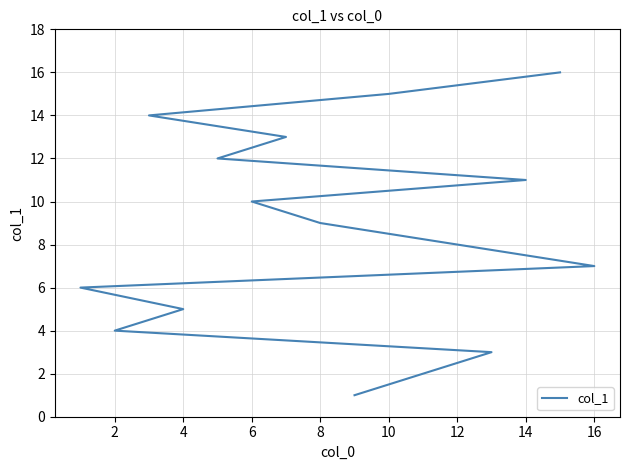

True or false: the data shows 9 at 10.

False